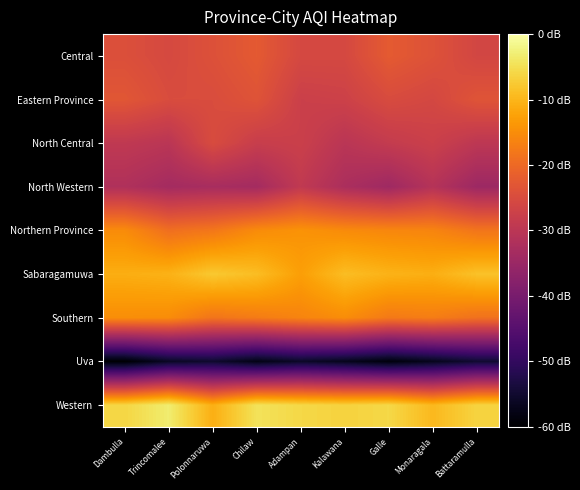

List the series in order of their peak value, lowest first.

Uva, North Western, North Central, Eastern Province, Central, Southern, Northern Province, Sabaragamuwa, Western